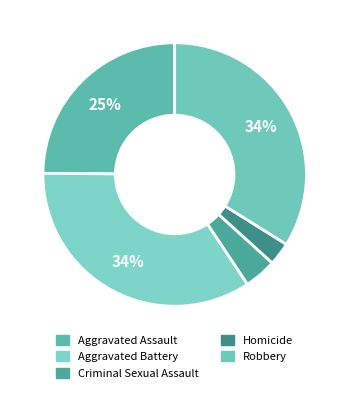

To the nearest percent, what portion does Robbery represent?

34%